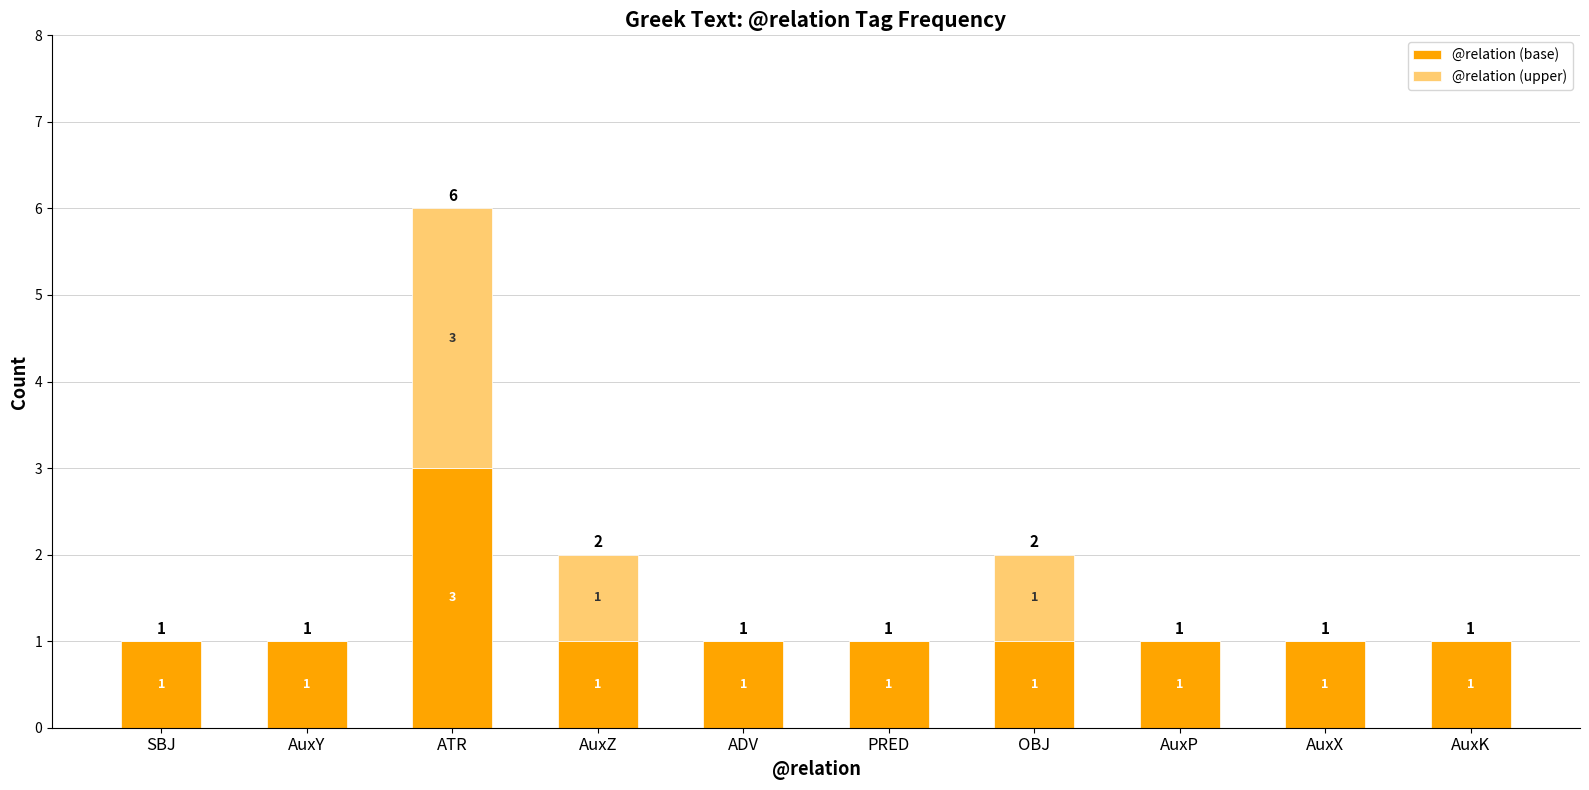

What is the highest value of the @relation (base) series?

3